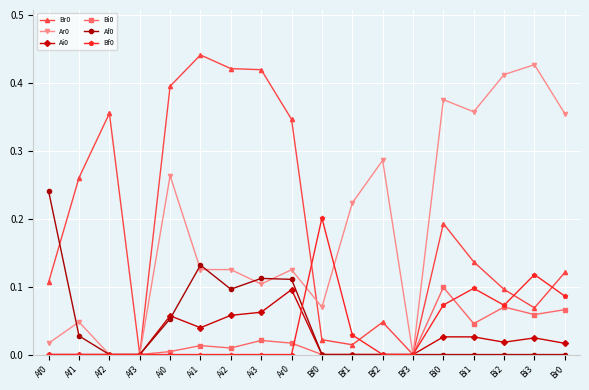

Which label corresponds to the largest value in the chart?

Ai1